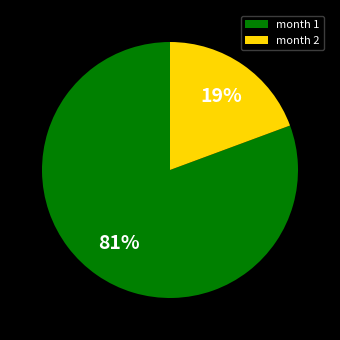

How many slices are in this pie chart?

2